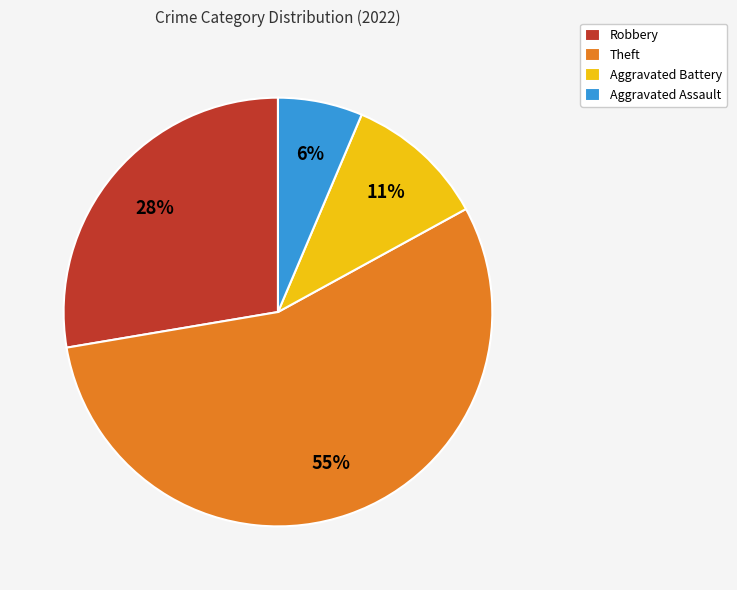

Rank the categories by value from highest to lowest.

Theft, Robbery, Aggravated Battery, Aggravated Assault